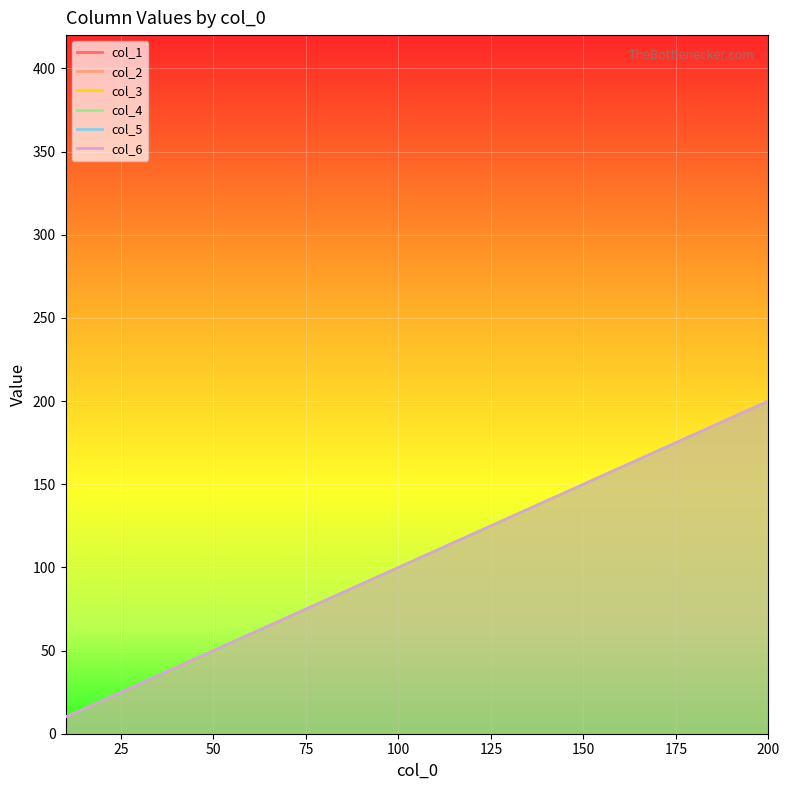

Rank the series by their maximum value, from highest to lowest.

col_1, col_2, col_3, col_4, col_5, col_6